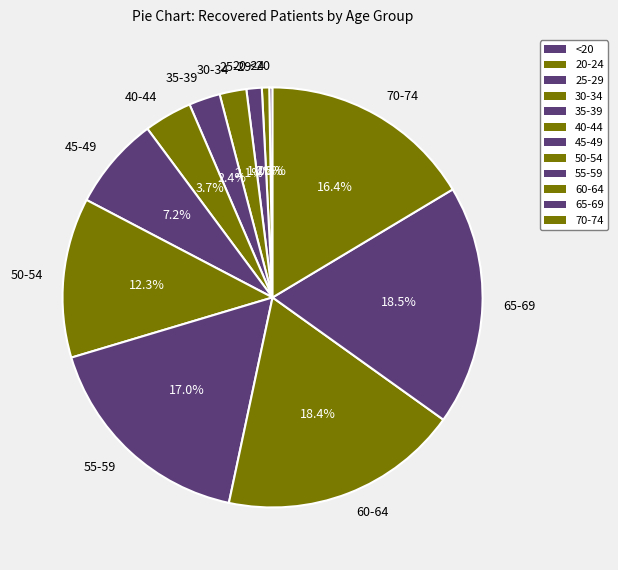

Is there any slice that represents more than half of the pie?

No